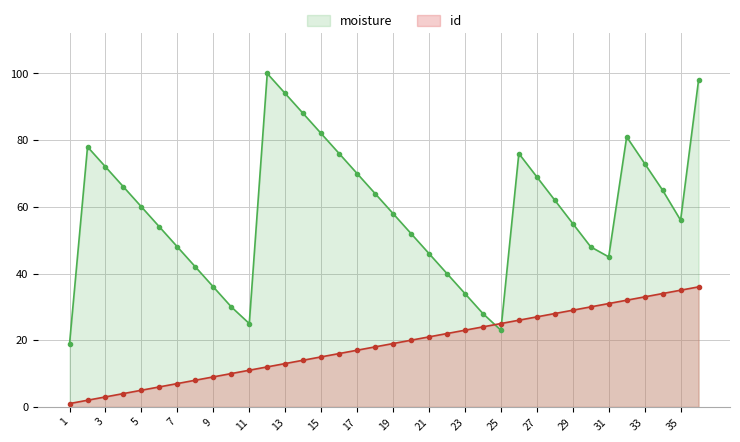

Which series has the largest total across all categories?

moisture